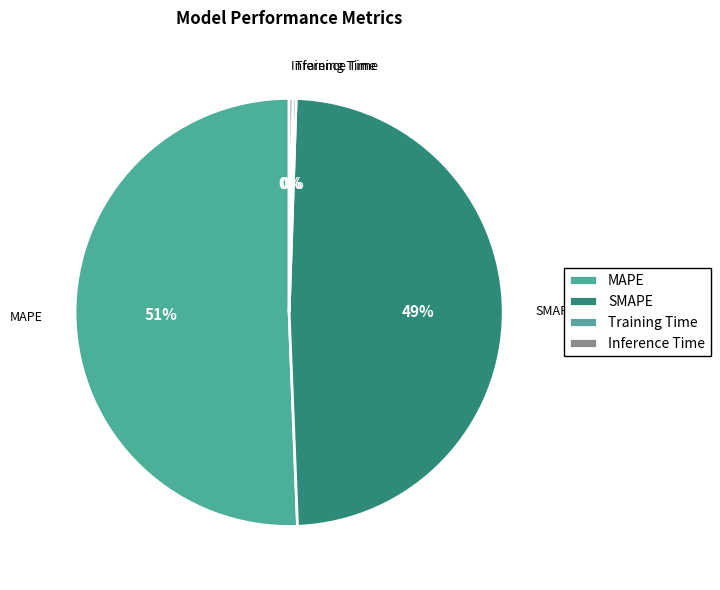

To the nearest percent, what is the combined percentage of MAPE and SMAPE?

99%